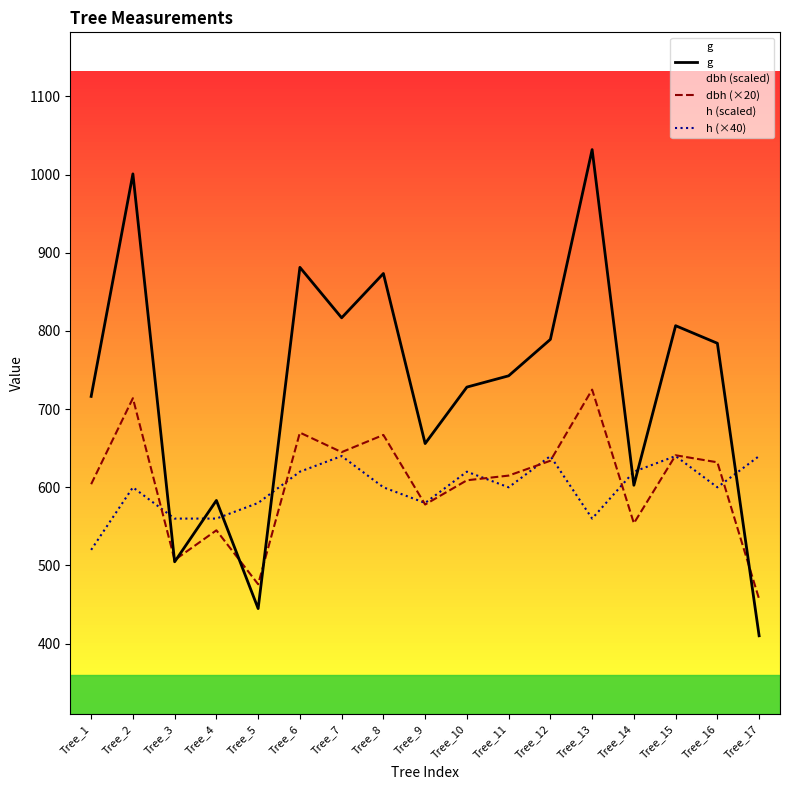

Which category has the lowest value in the g series?

Tree_17